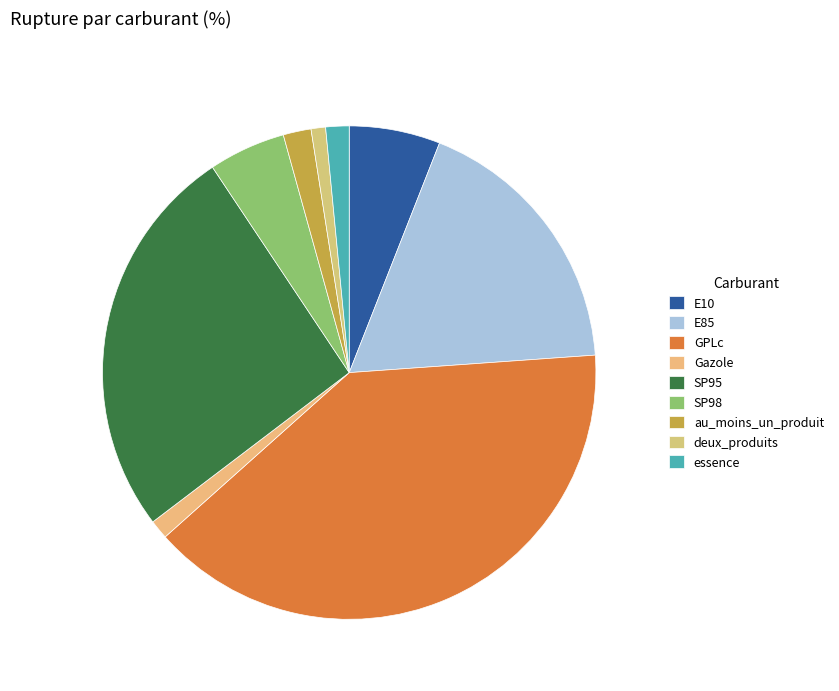

How many slices are in this pie chart?

9